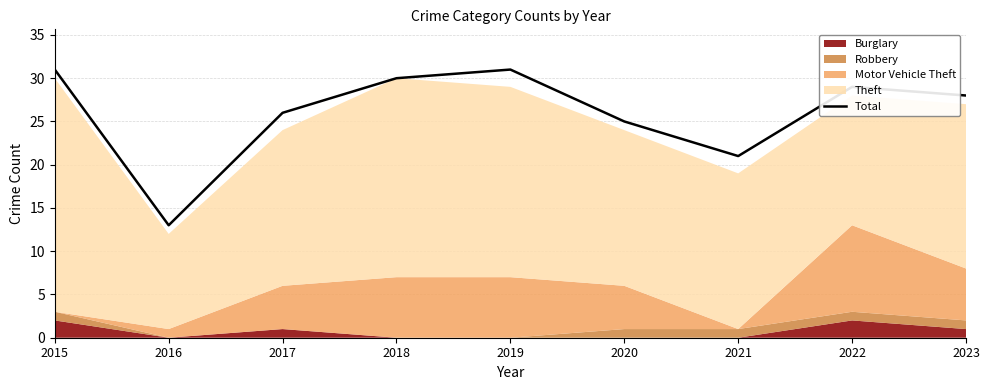

What is the greatest value displayed?

31